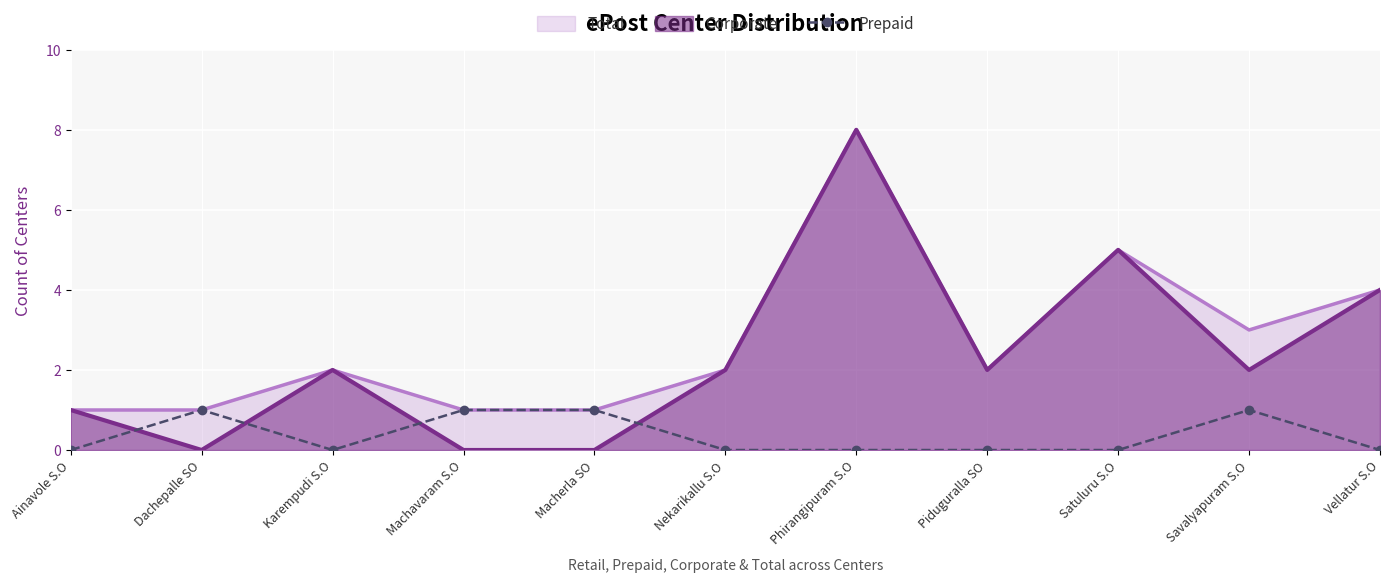

Rank the series by their average value, from lowest to highest.

Prepaid, Corporate, Total